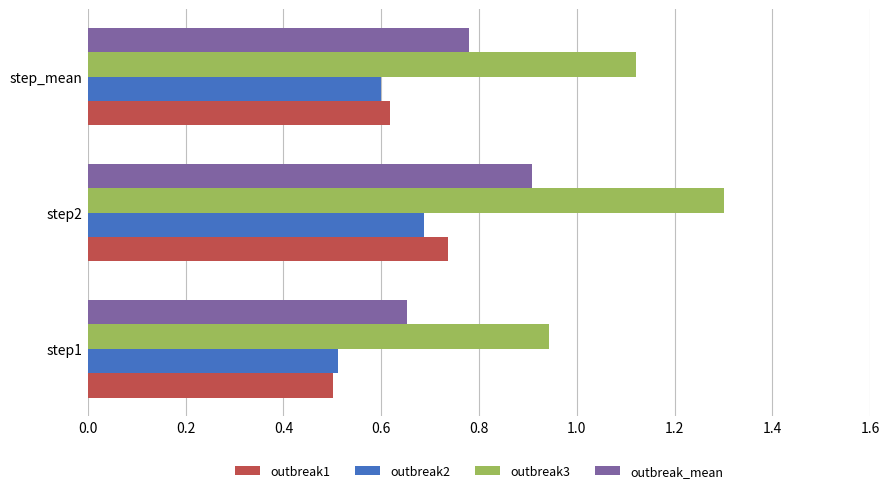

Which series has the largest range (max minus min)?

outbreak3